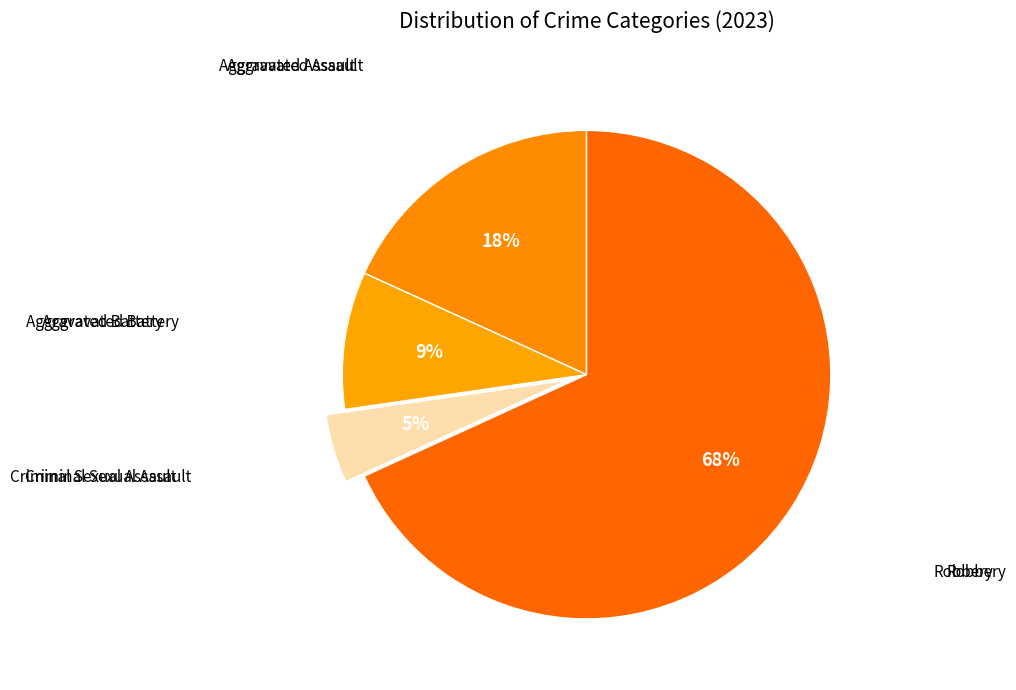

Count the number of slices in the pie.

4